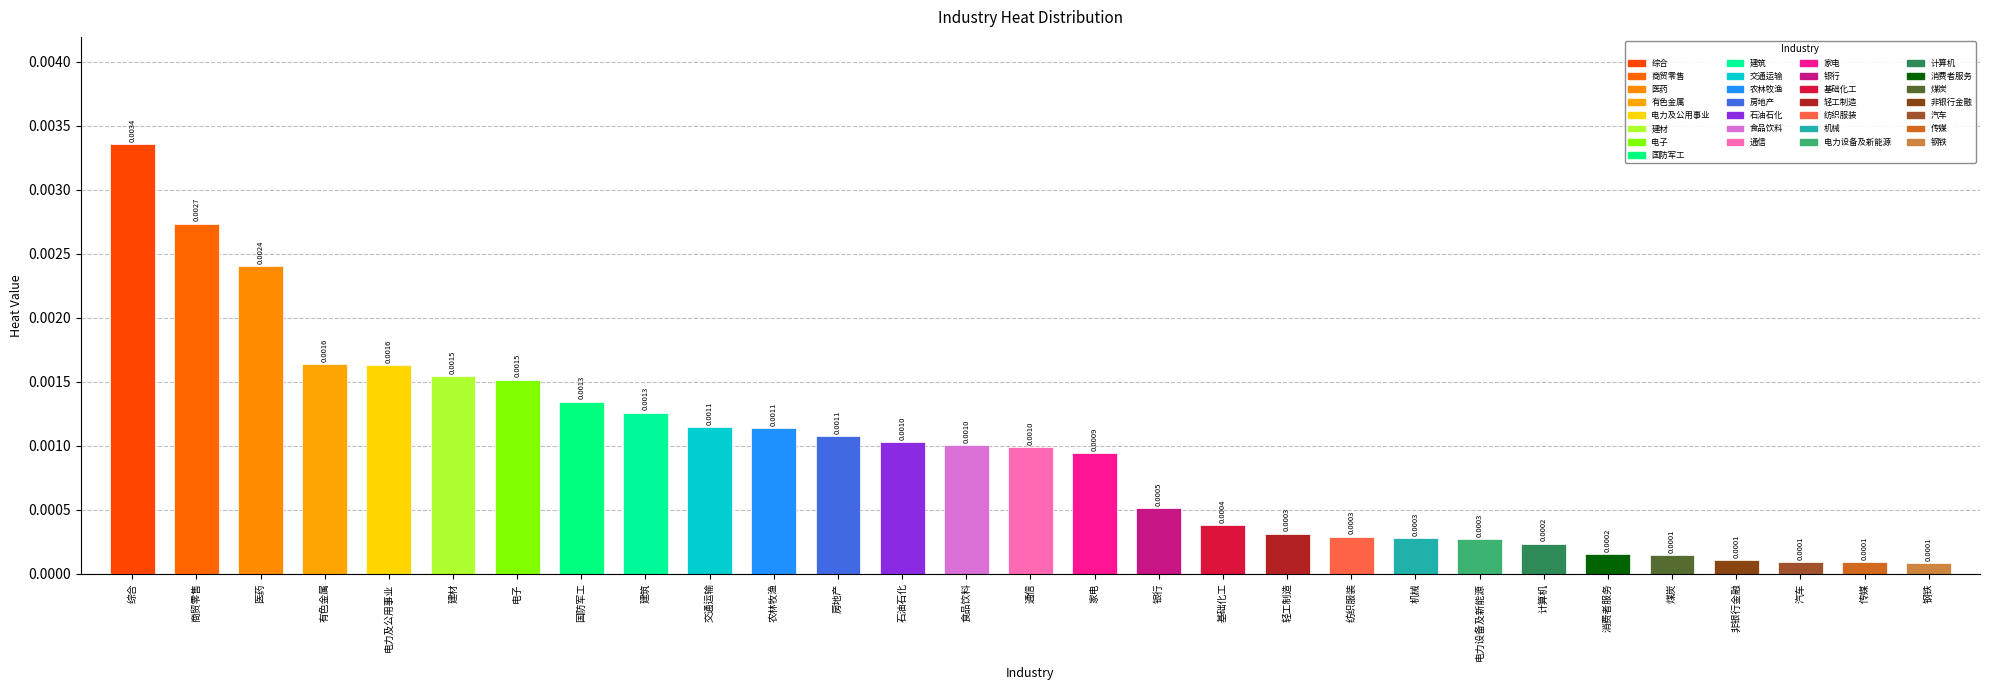

Which category has the highest value across all series?

综合